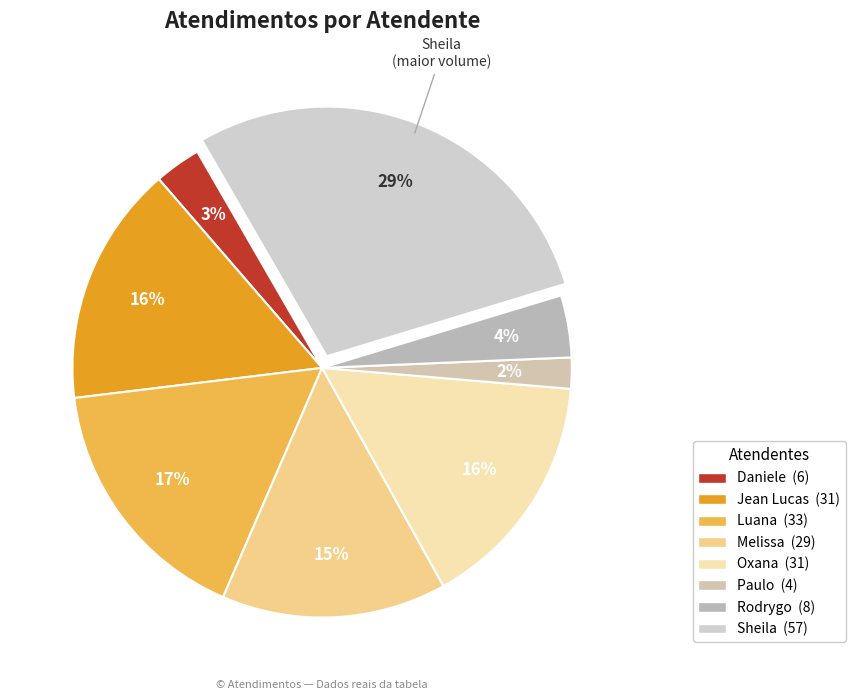

Is there a majority slice in this chart?

No